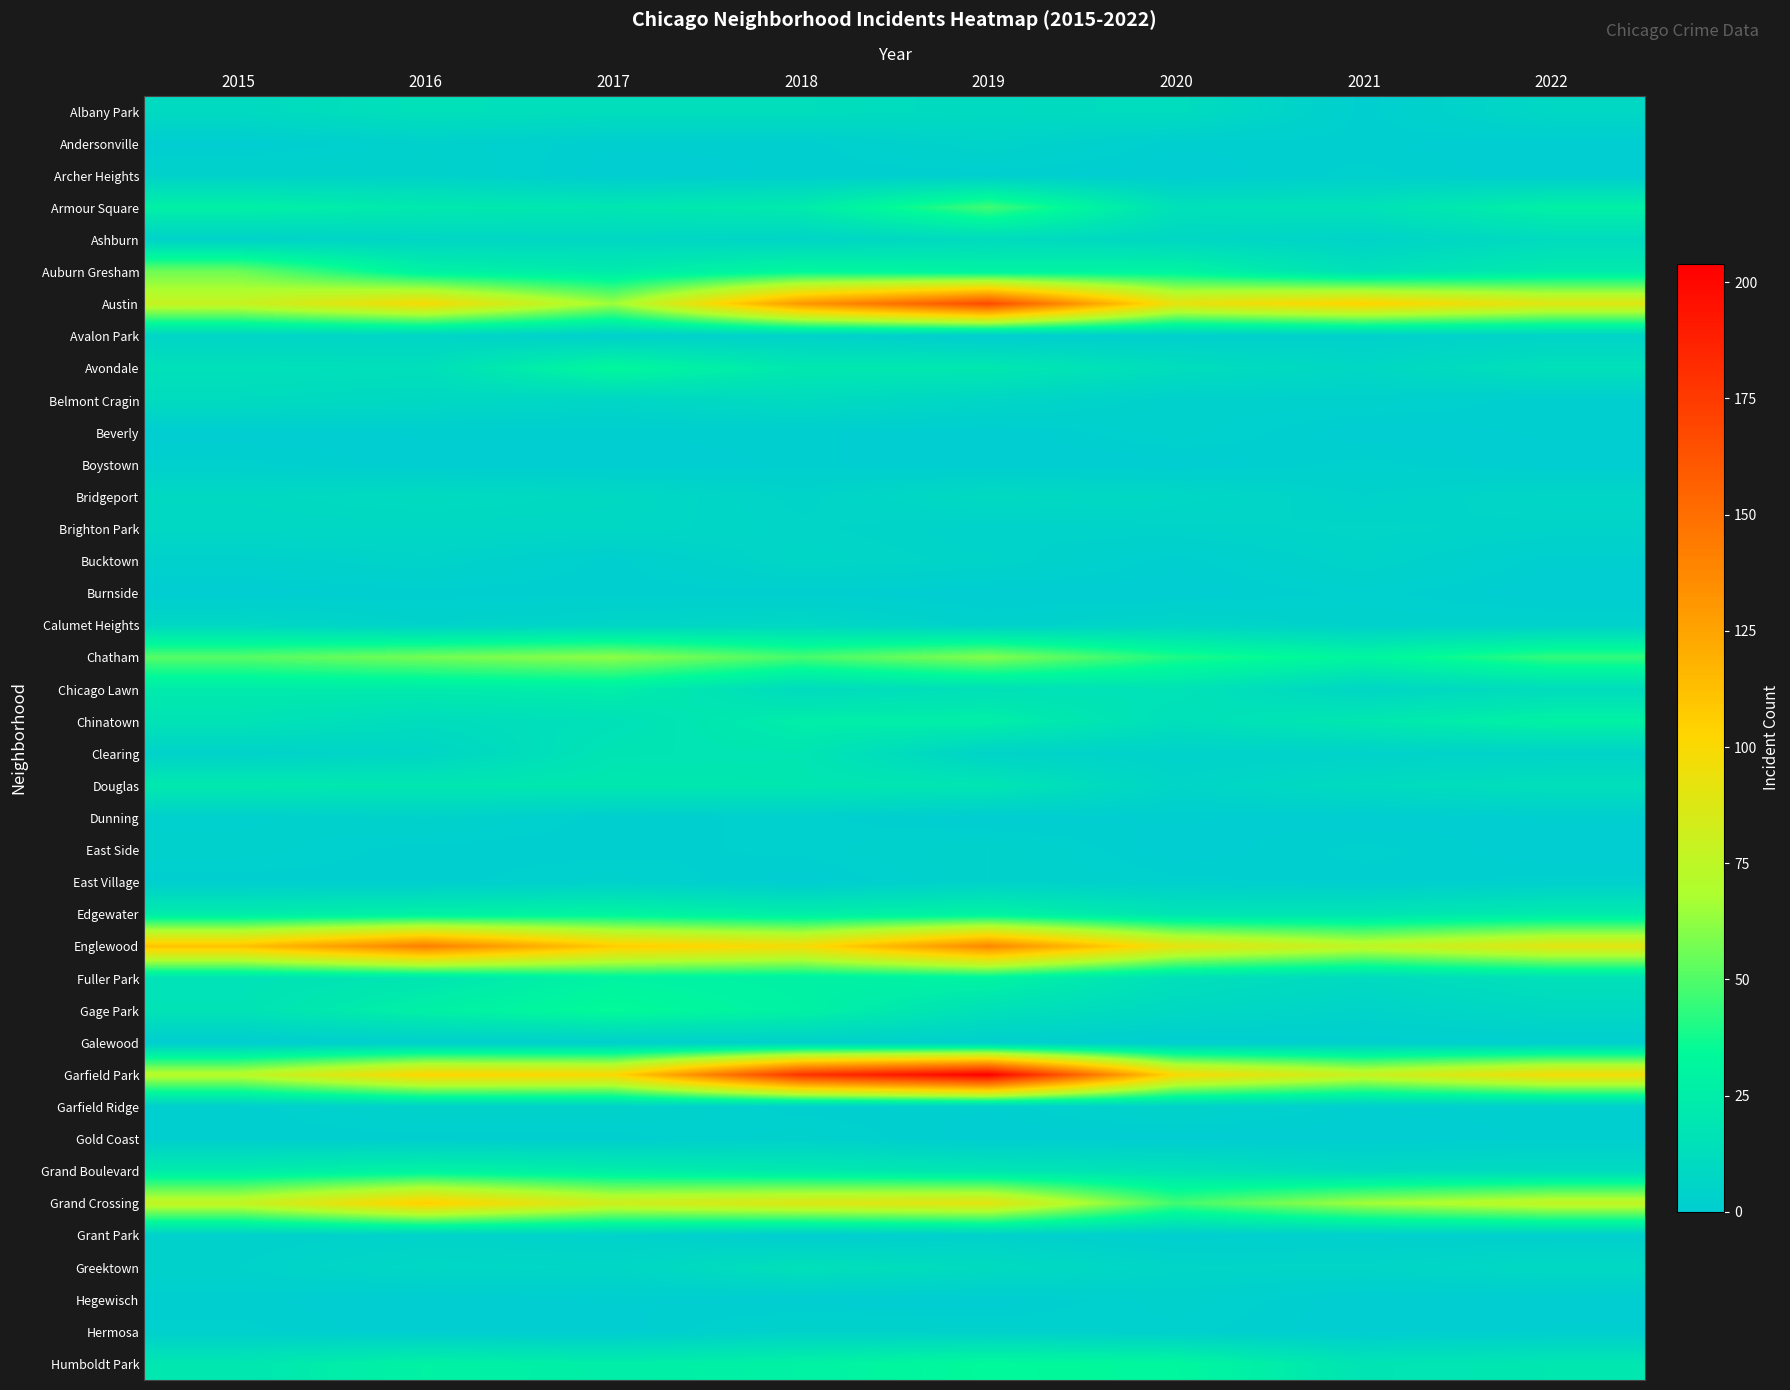

Which label corresponds to the smallest value in the chart?

2015